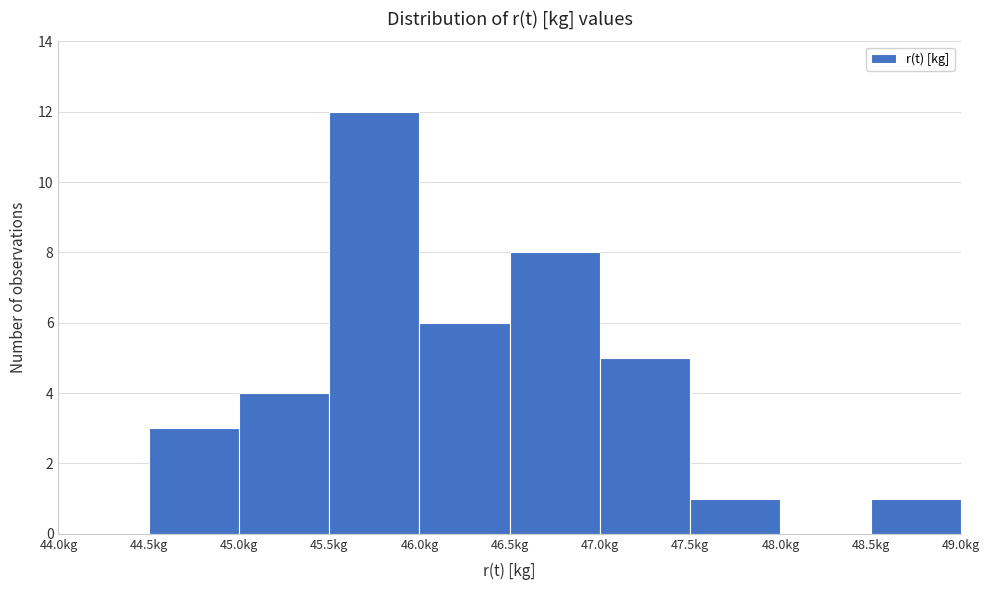

How tall is the bar that spans 47.5 to 48.0 on the x-axis? The values are not printed on the chart, so give them approximately, as read against the axis.

1